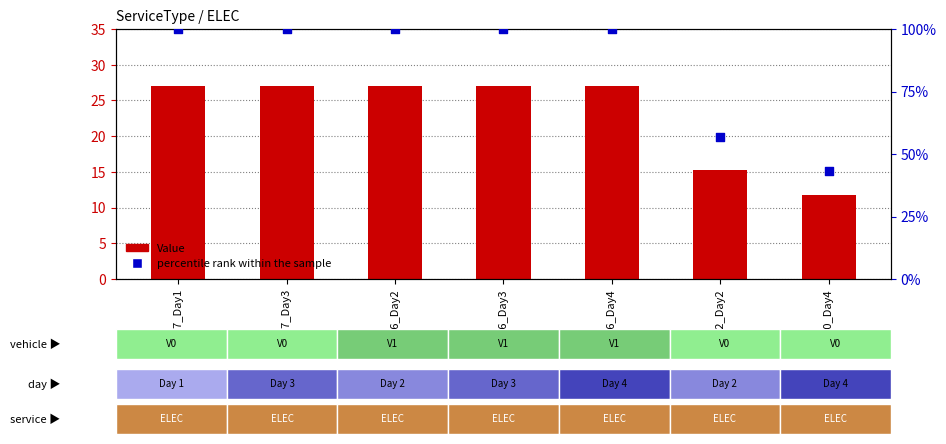

Is the value of percentile rank within the sample at Cust36_Day3 greater than the value of Value at Cust20_Day4?

Yes